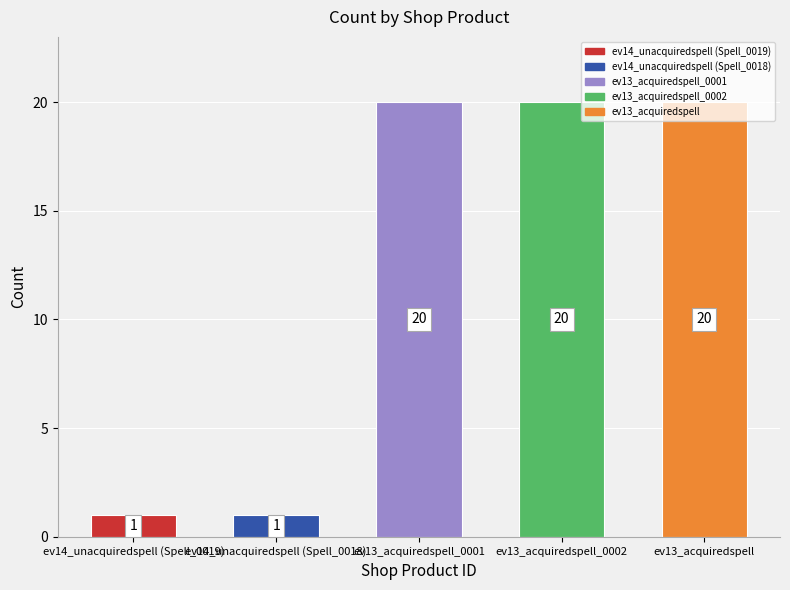

Are the bars grouped side by side (vs. stacked)?

No